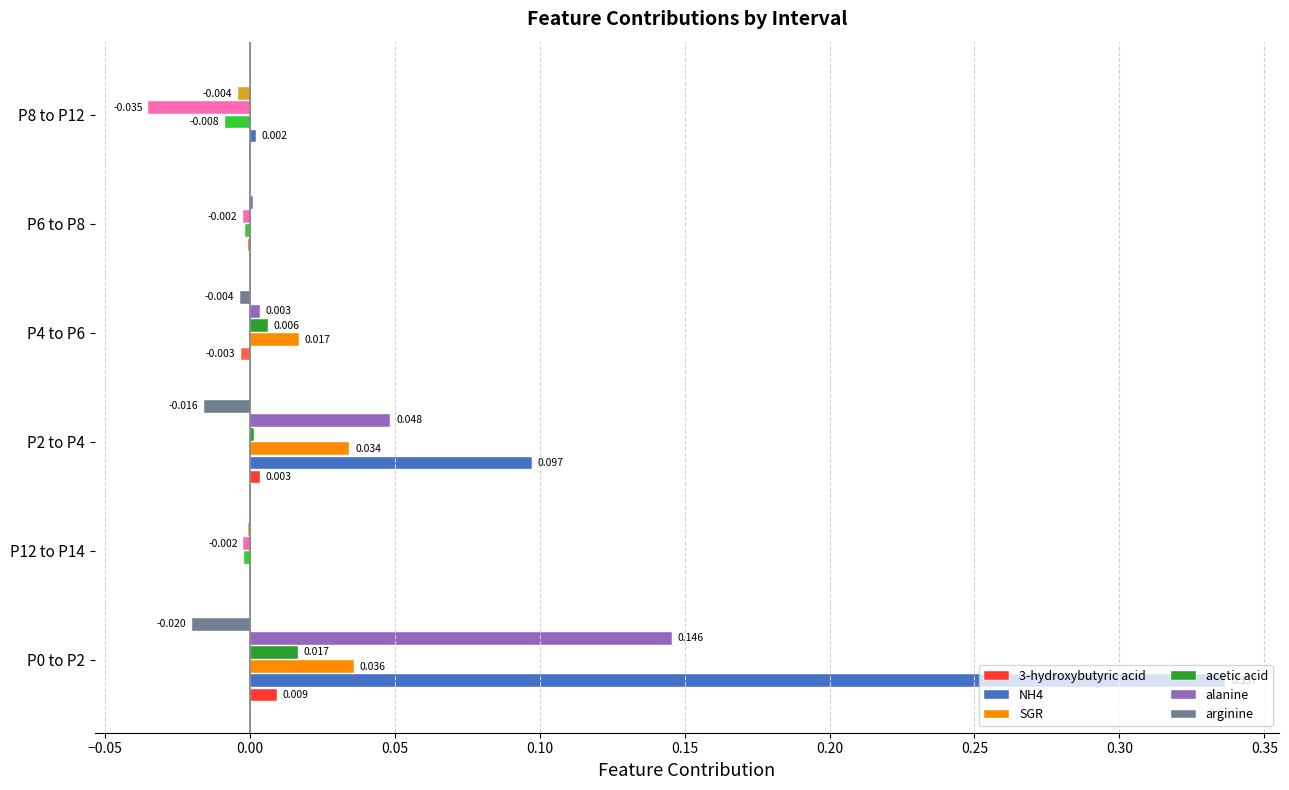

Is the value of 3-hydroxybutyric acid at P2 to P4 greater than the value of acetic acid at P2 to P4?

Yes